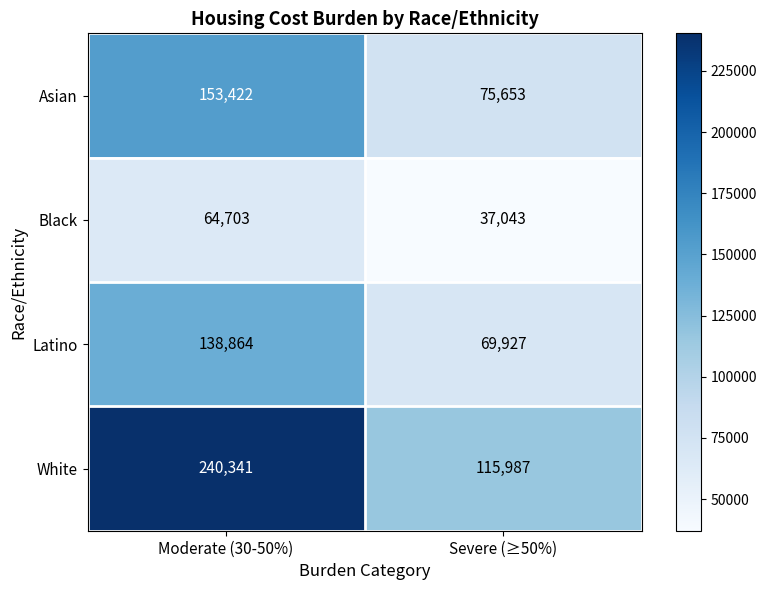

Rank the series at Moderate (30-50%) from lowest to highest value.

Black, Latino, Asian, White